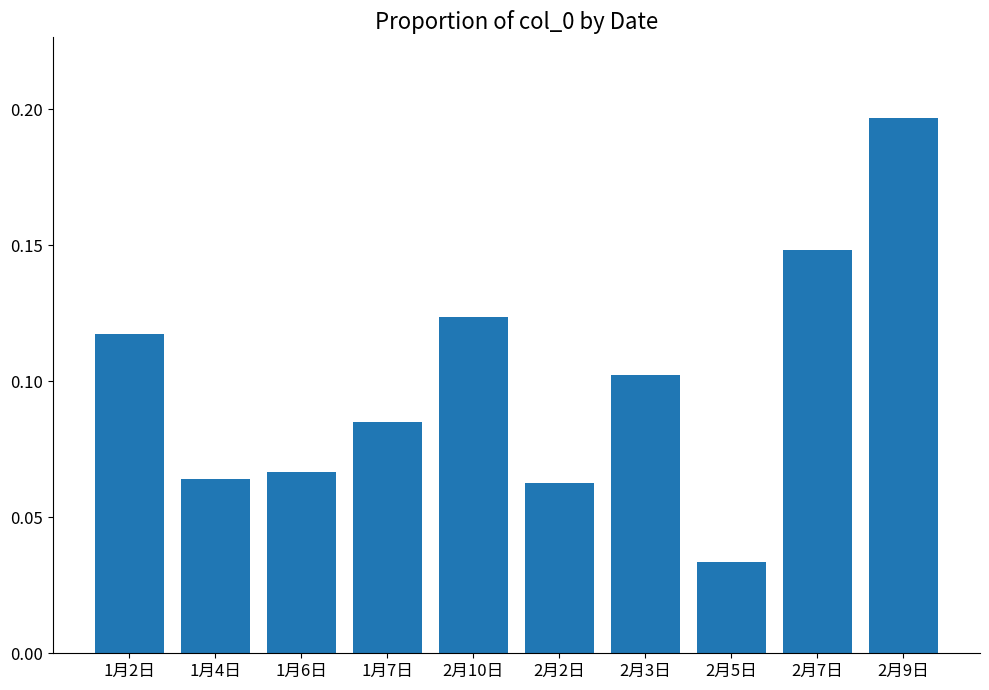

What is the sum of the values at 2月9日 and 1月6日?

0.3